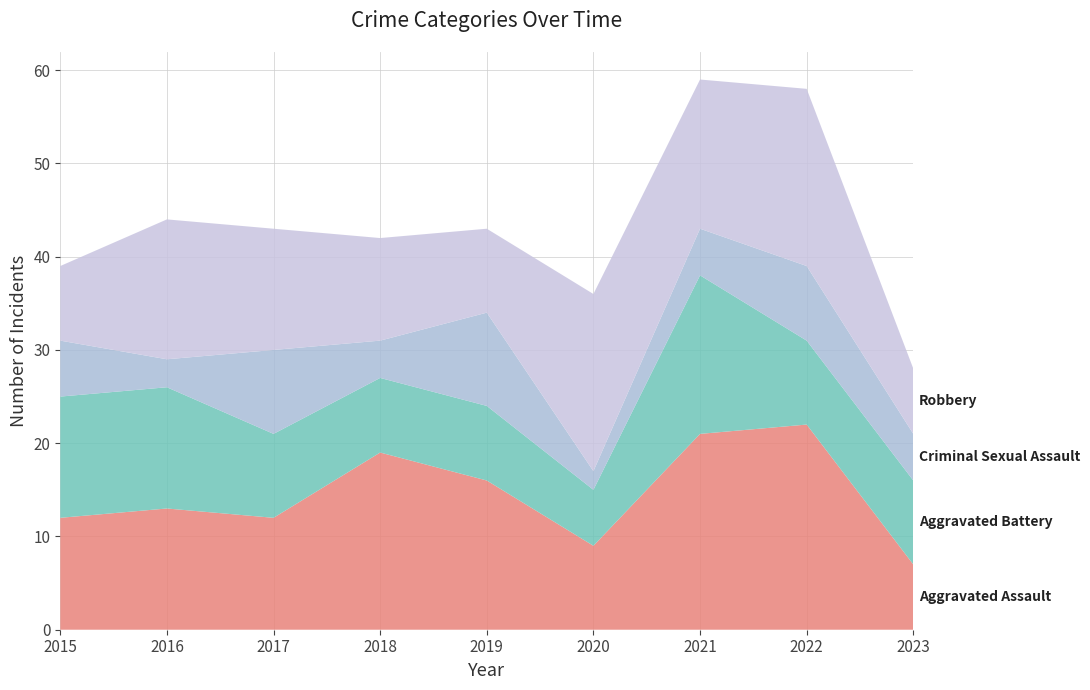

Reading left to right, extract all data points from this chart.

Aggravated Assault: 12	13	12	19	16	9	21	22	7
Aggravated Battery: 13	13	9	8	8	6	17	9	9
Criminal Sexual Assault: 6	3	9	4	10	2	5	8	5
Robbery: 8	15	13	11	9	19	16	19	7